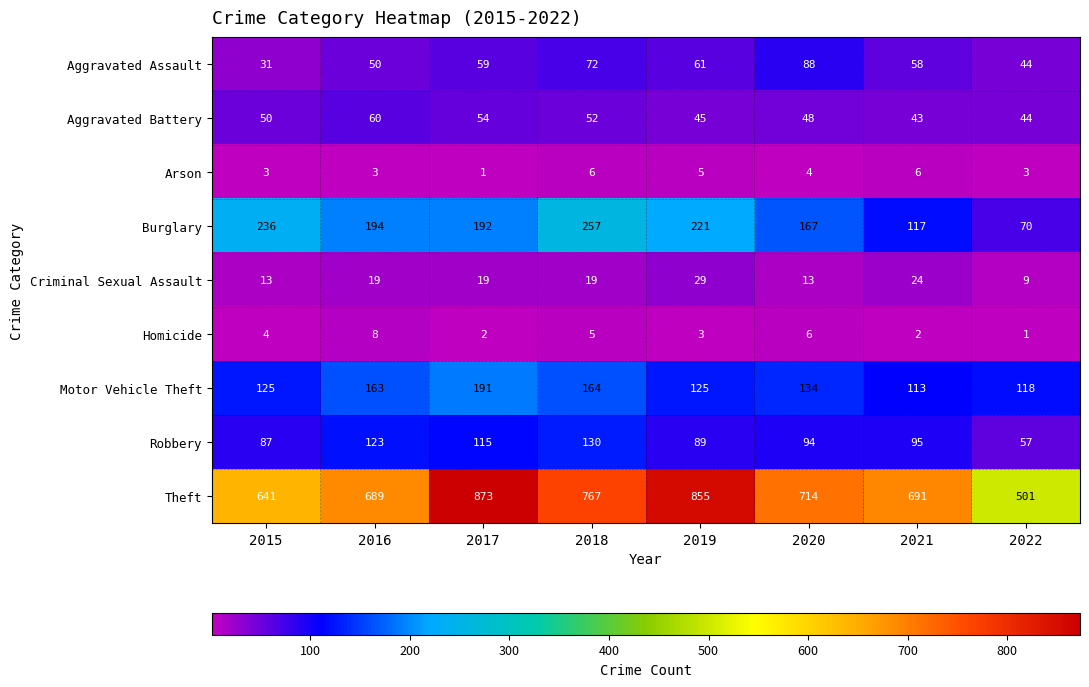

True or false: Motor Vehicle Theft has a value of 164 at 2018.

True